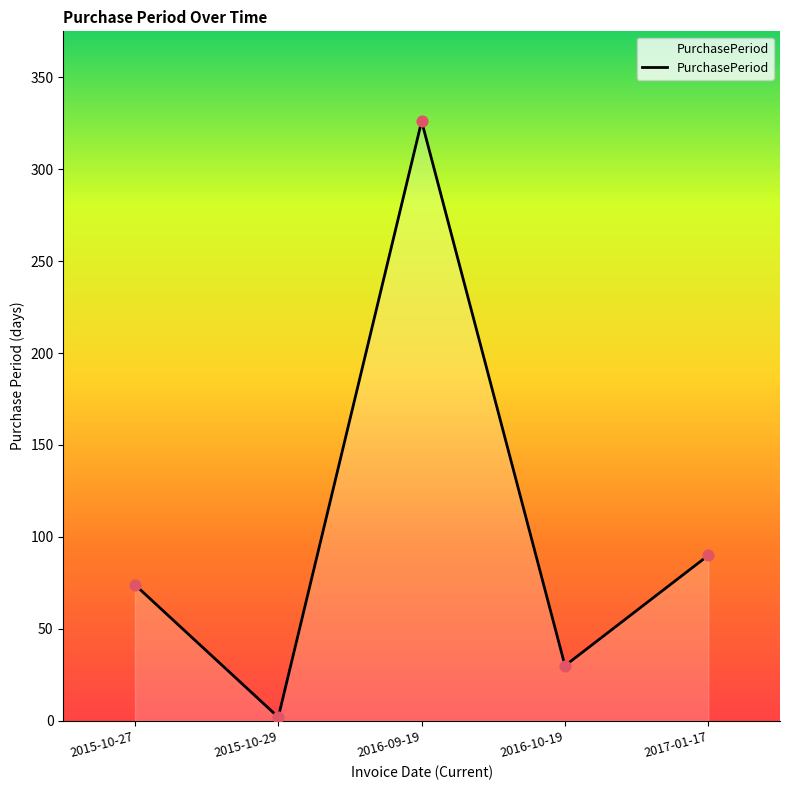

What is the ratio of the value at 2016-10-19 to the value at 2017-01-17?

0.3